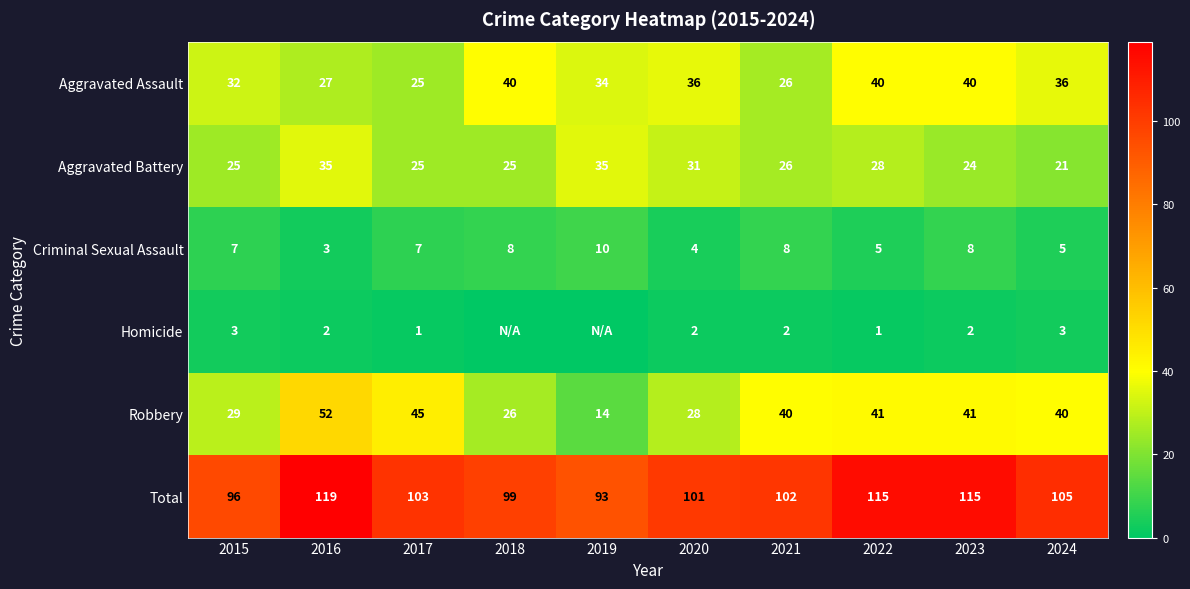

What is the difference between the maximum and minimum values in the Criminal Sexual Assault series?

7